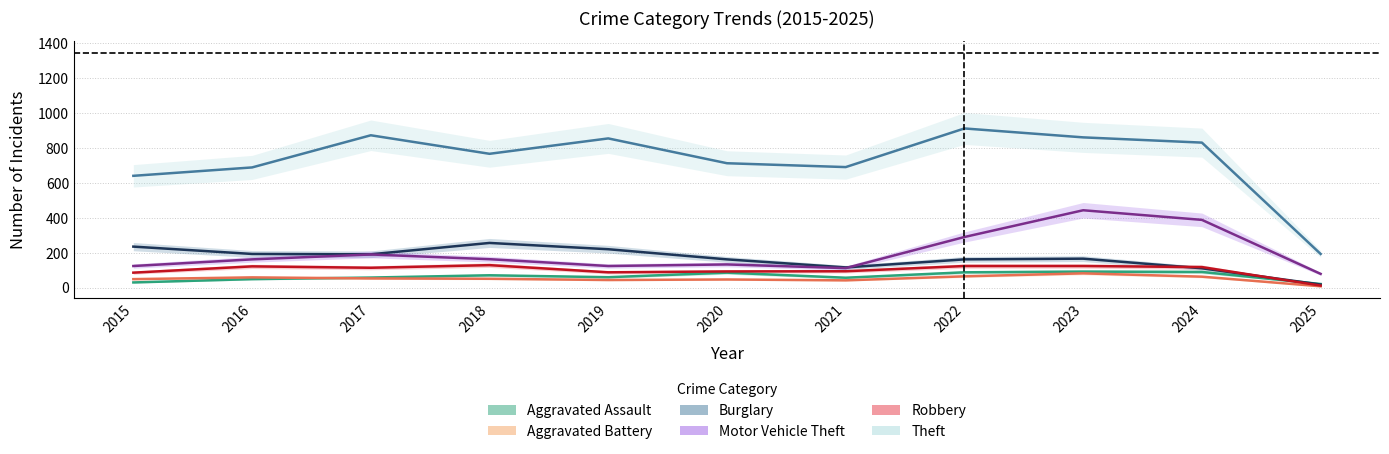

At how many categories does at least one series exceed 173?

11